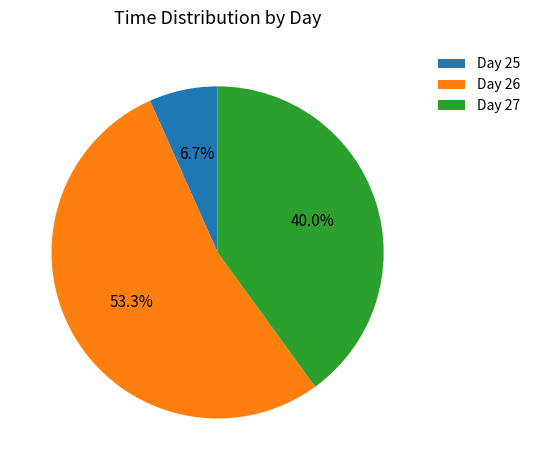

Count the number of slices in the pie.

3